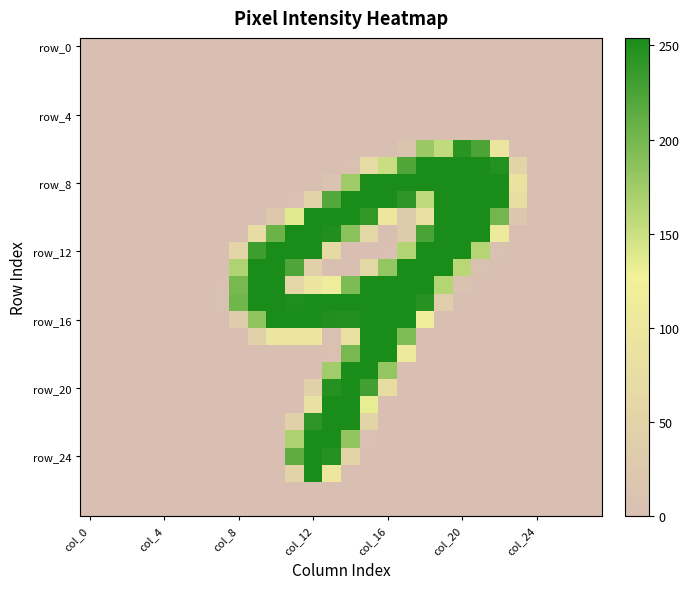

At how many categories does at least one series exceed 52?

16